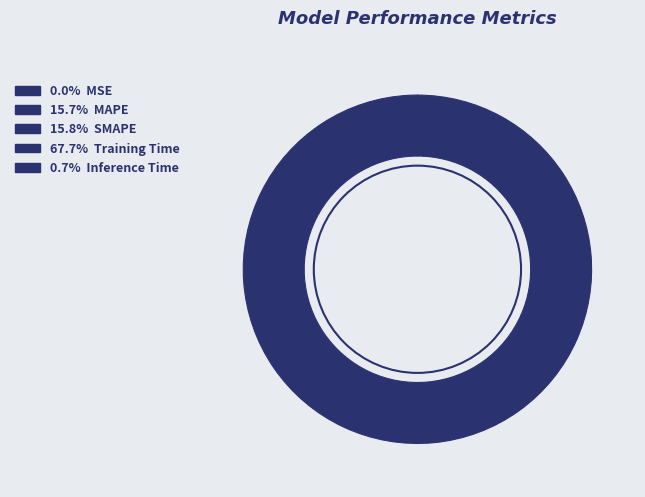

To the nearest percent, what is the difference between the largest and smallest slice percentages?

68%